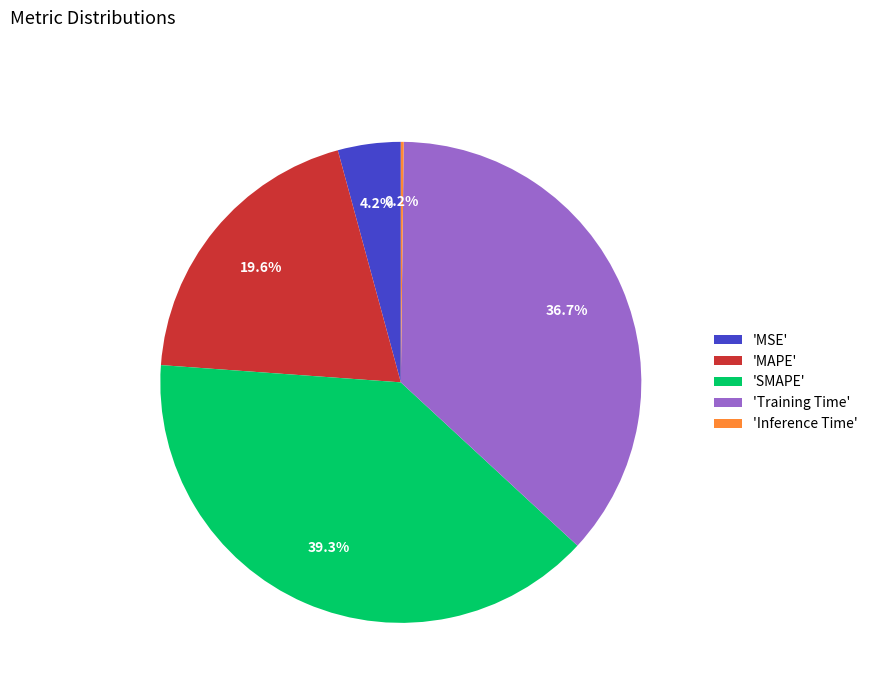

Is the sum of 'SMAPE' and 'Training Time' greater than half?

Yes